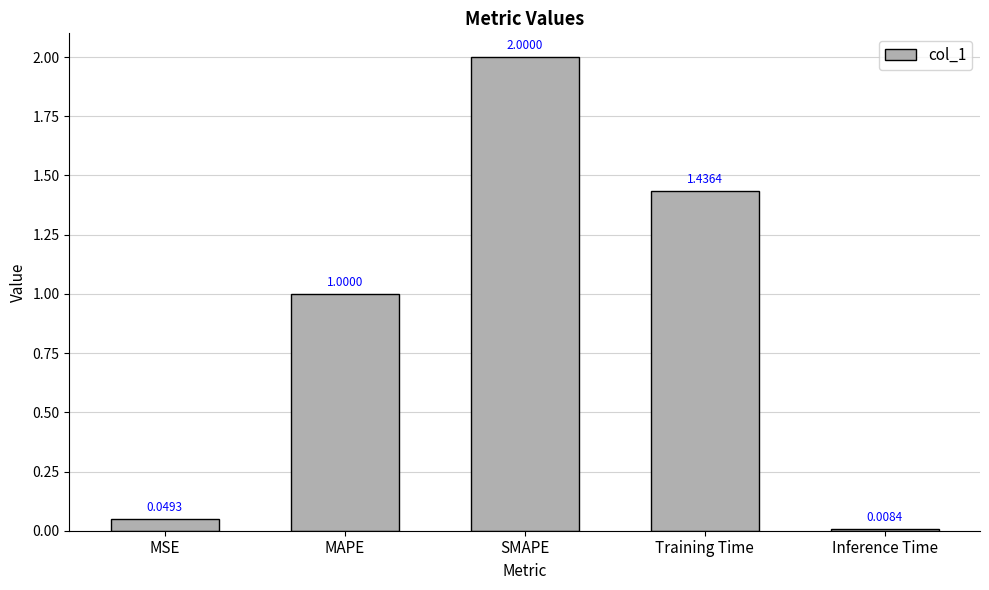

True or false: the data shows 0.4 at Training Time.

False